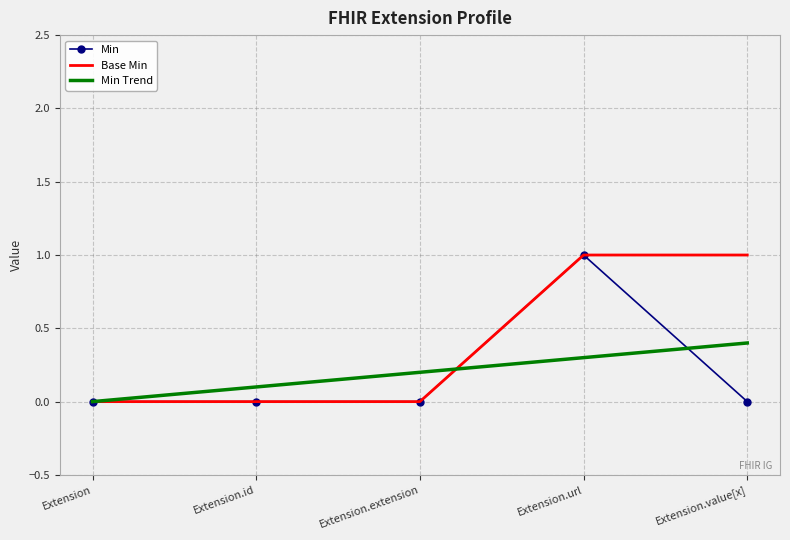

What is the difference between the maximum and minimum values in the Min series?

1.0